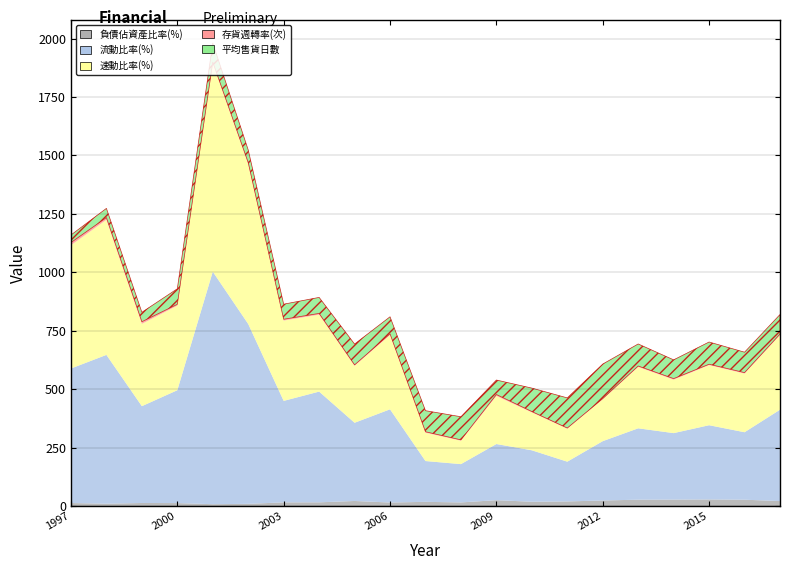

Reading right to left, what are all the values shown in this chart?

負債佔資產比率(%): 2017=21.0	2016=26.9	2015=28.0	2014=27.4	2013=27.0	2012=23.5	2011=19.6	2010=18.2	2009=24.9	2008=15.3	2007=17.8	2006=14.9	2005=21.5	2004=15.7	2003=15.6	2002=9.2	2001=7.7	2000=12.5	1999=12.9	1998=9.9	1997=12.8
流動比率(%): 2017=390.9	2016=288.7	2015=317.6	2014=284.4	2013=305.4	2012=253.9	2011=170.1	2010=220.2	2009=240.2	2008=163.9	2007=174.6	2006=398.8	2005=334.6	2004=473.8	2003=434.1	2002=769.6	2001=994.9	2000=482.9	1999=414.2	1998=636.7	1997=575.6
速動比率(%): 2017=319.5	2016=251.0	2015=257.1	2014=228.8	2013=262.8	2012=179.6	2011=141.2	2010=162.2	2009=206.0	2008=100.1	2007=121.3	2006=318.2	2005=243.7	2004=329.2	2003=343.7	2002=684.0	2001=892.5	2000=362.2	1999=352.4	1998=578.3	1997=527.7
存貨週轉率(次): 2017=4.4	2016=4.2	2015=3.8	2014=4.5	2013=3.9	2012=2.5	2011=2.8	2010=3.6	2009=5.9	2008=3.7	2007=4.0	2006=5.0	2005=4.1	2004=5.3	2003=5.7	2002=6.8	2001=4.5	2000=5.5	1999=9.1	1998=9.3	1997=11.3
平均售貨日數: 2017=83.5	2016=87.3	2015=95.0	2014=80.2	2013=94.3	2012=147.8	2011=129.0	2010=100.3	2009=62.0	2008=98.9	2007=90.1	2006=72.7	2005=89.0	2004=68.5	2003=64.4	2002=53.9	2001=80.9	2000=66.5	1999=40.2	1998=39.4	1997=32.4